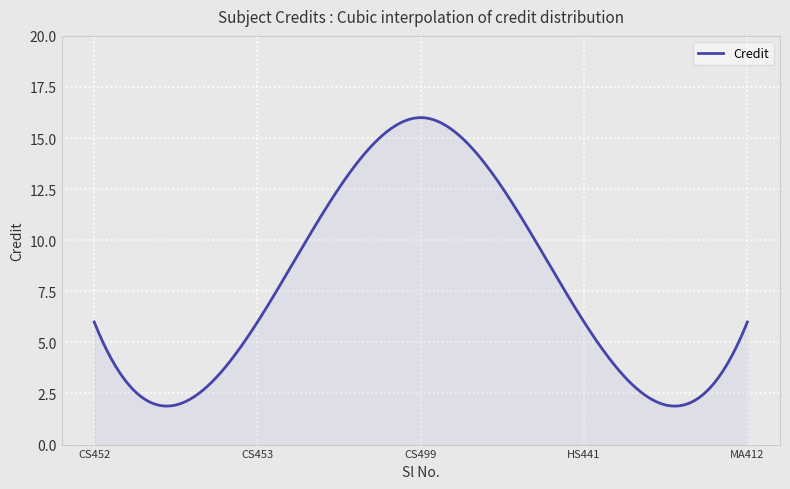

What is the sum of all values?

2298.4